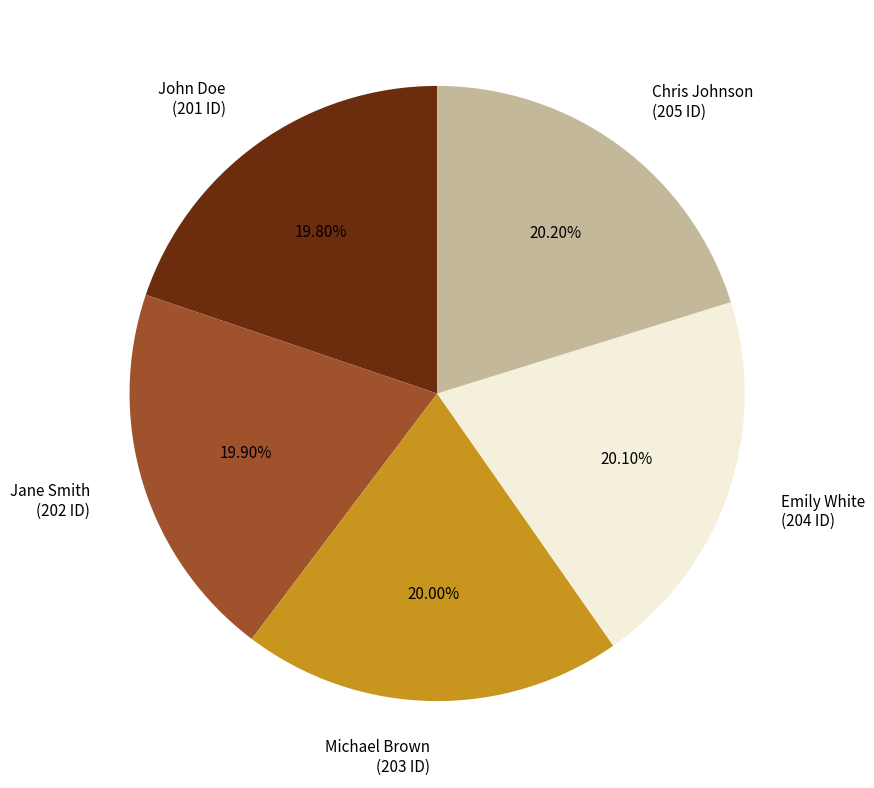

The John Doe slice represents 20% of the pie. True or false?

True